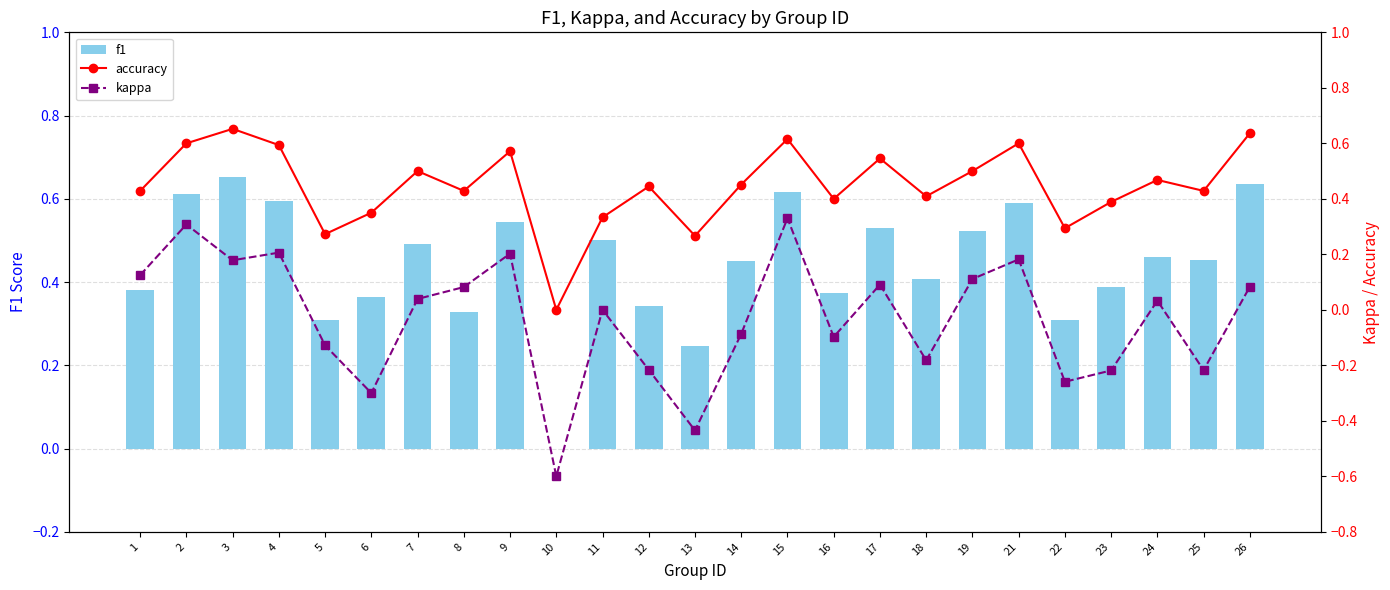

How many negative values does the kappa series have?

11